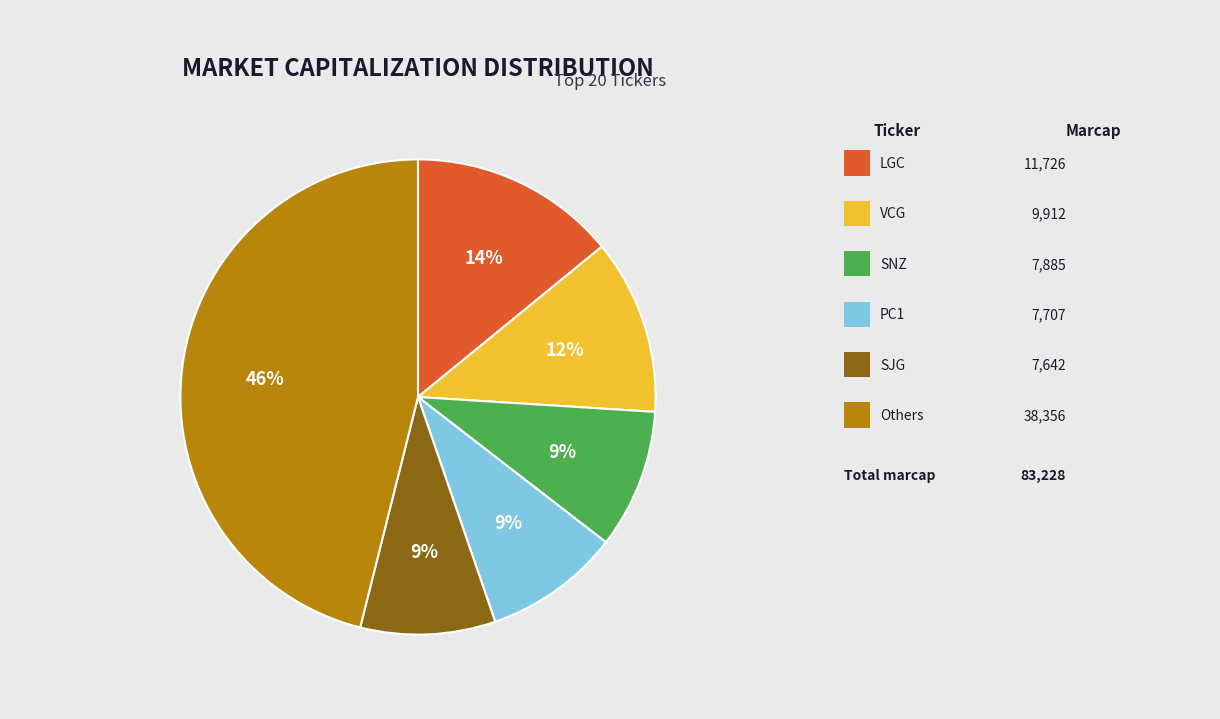

How many slices are in this pie chart?

6